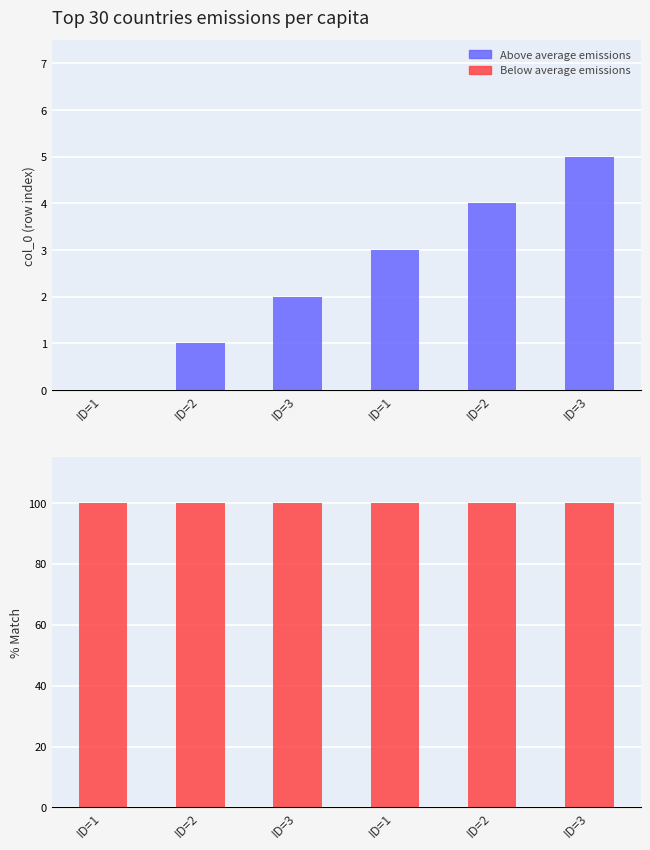

The col_0 (index) series shows 0 at ID=1. True or false?

True